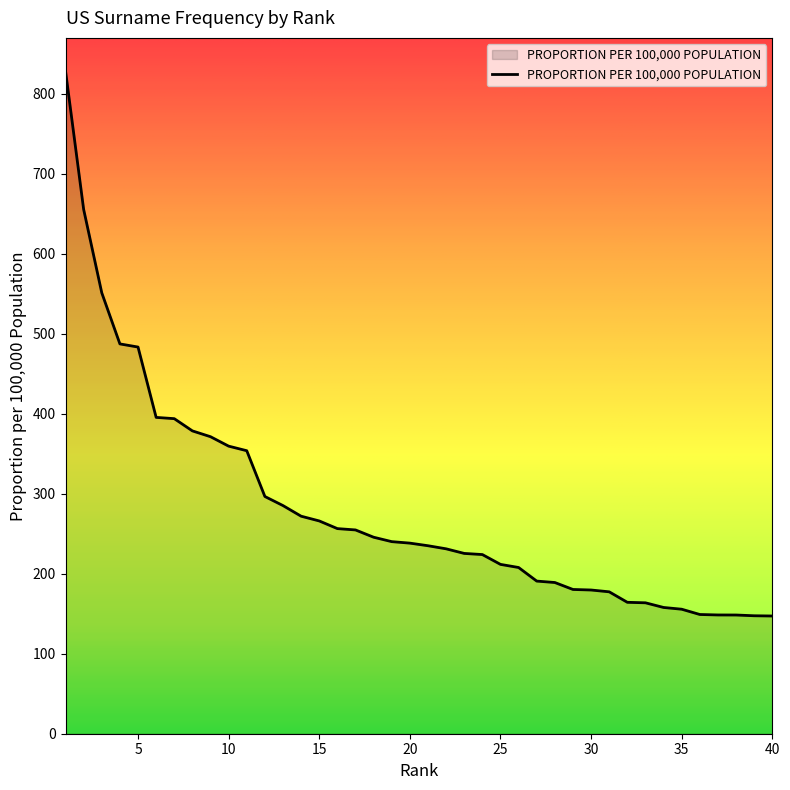

What is the smallest value displayed?

147.1